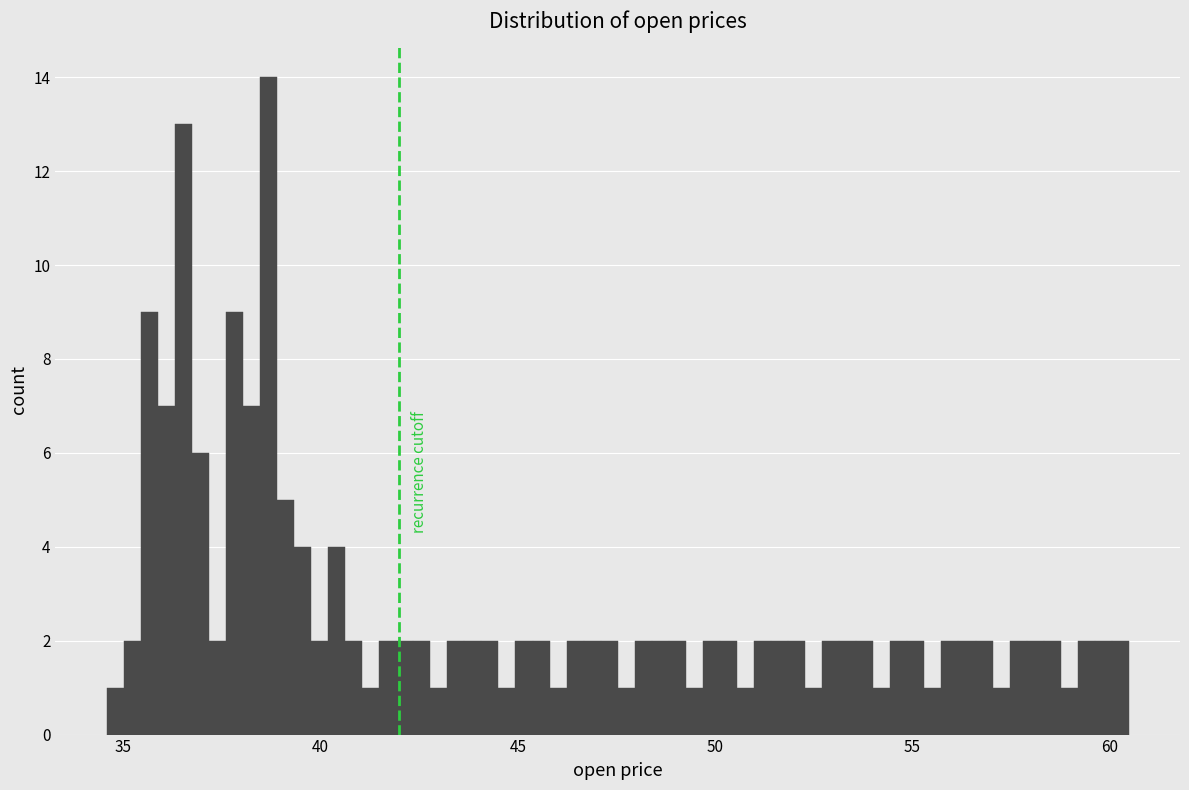

Read against the x-axis, roughly where is the centre of the tallest bar?

38.5